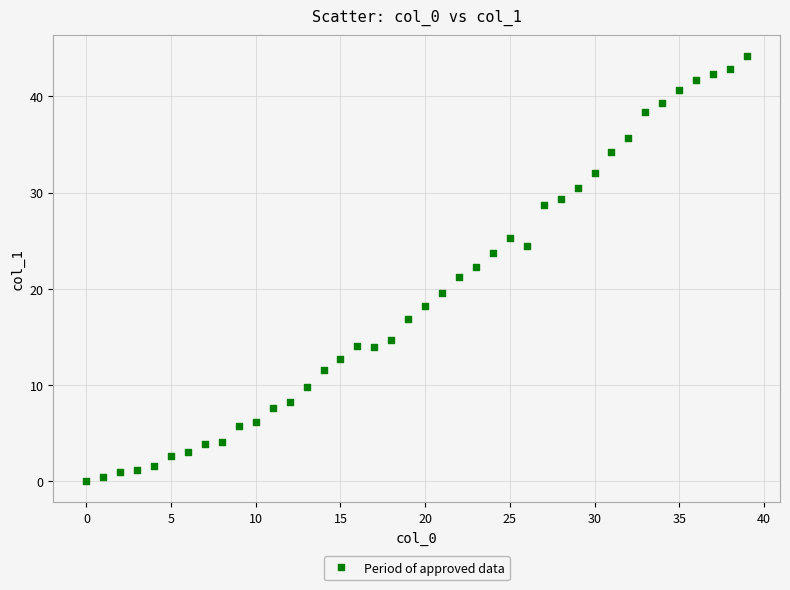

What is the range of Y values (max minus min)?

44.2